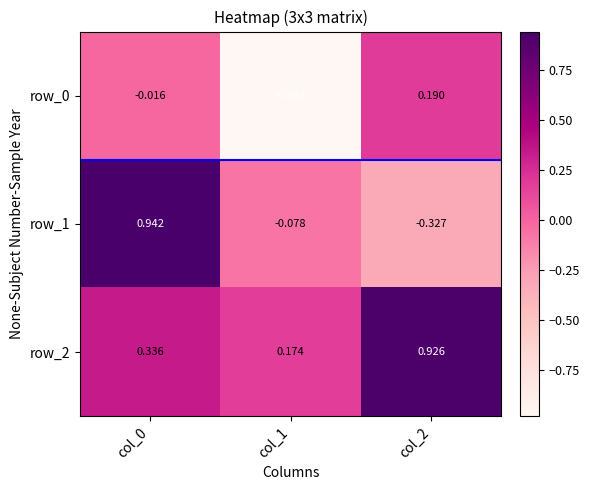

Which series has the largest total across all categories?

row_2